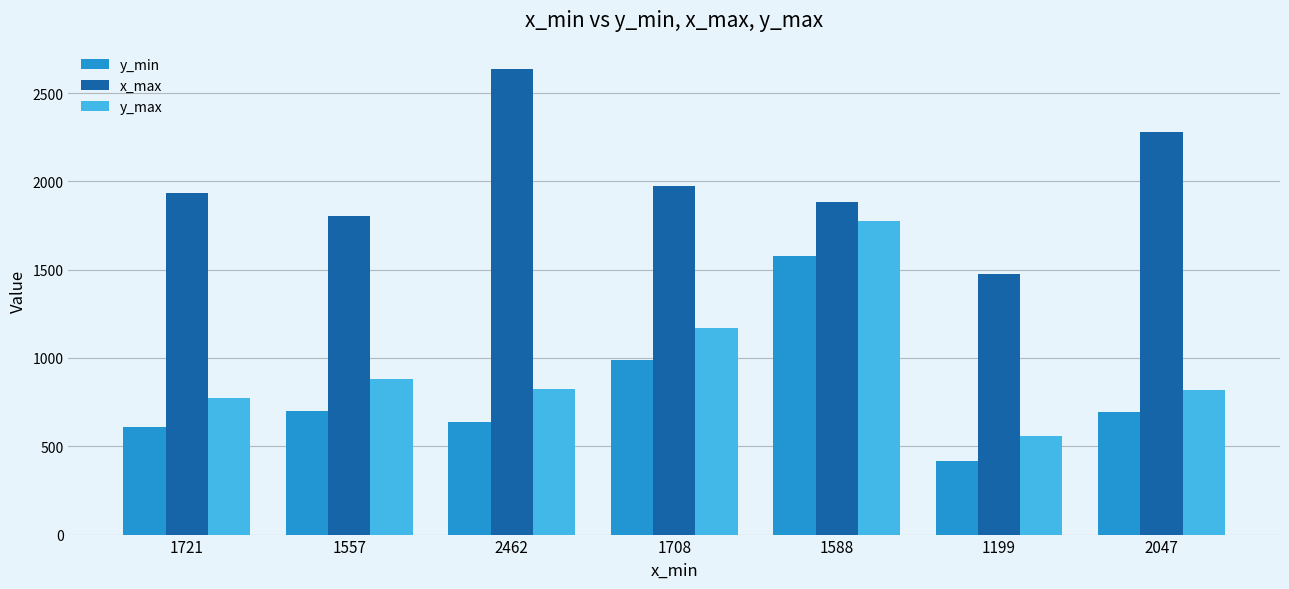

At how many categories does at least one series exceed 2124?

2